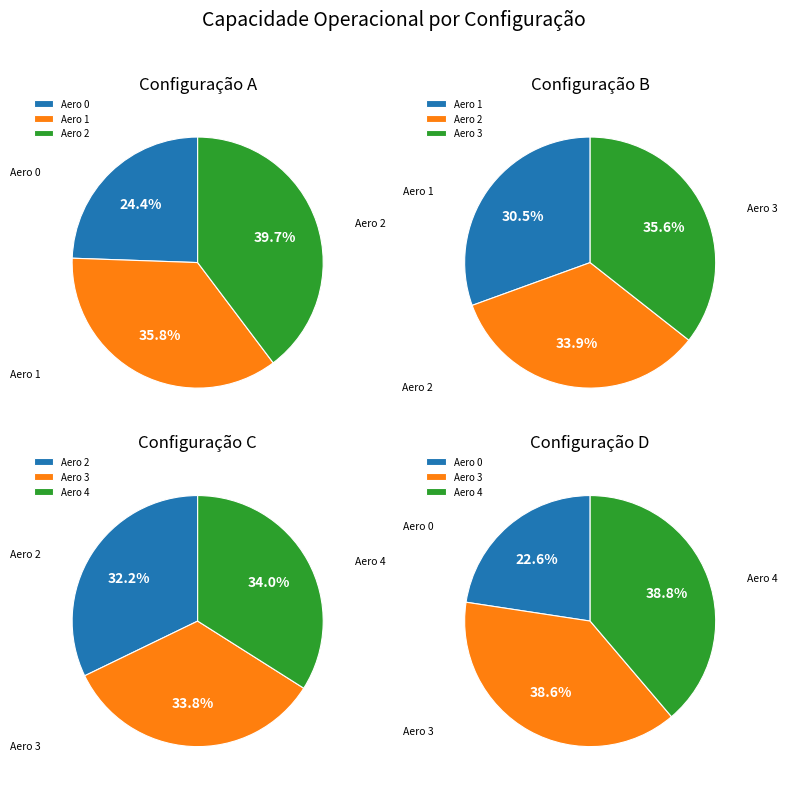

Which has a higher value, 0 or 2?

2